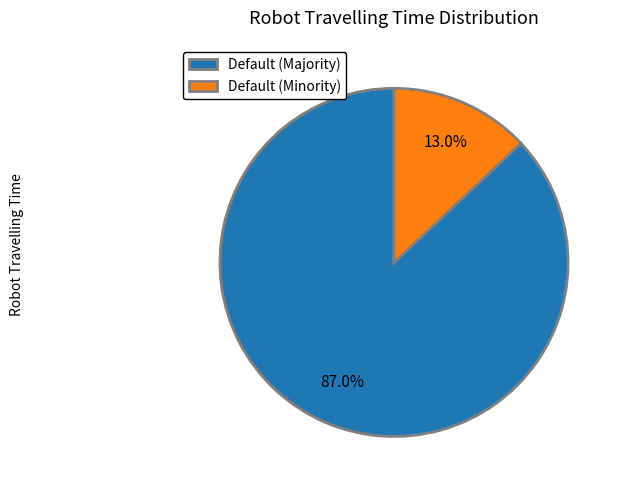

Rank the categories by value from highest to lowest.

Default (Majority), Default (Minority)